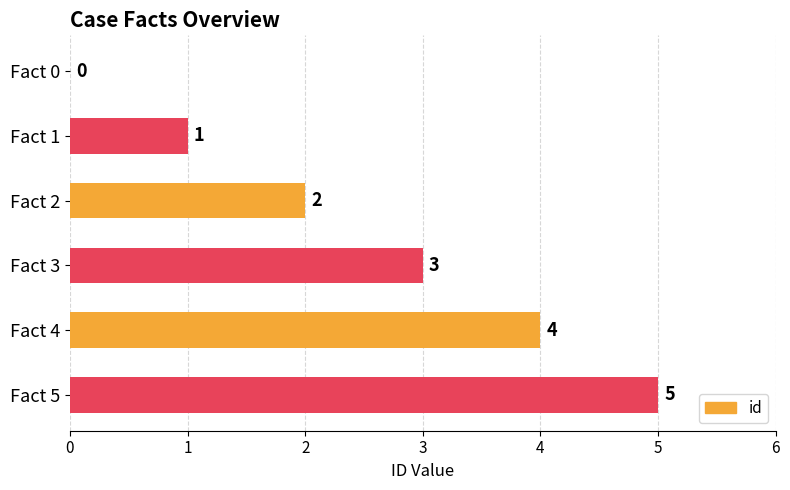

Are the bars horizontal?

Yes